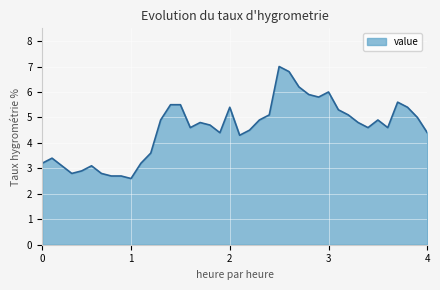

What is the minimum value shown in the chart?

2.6